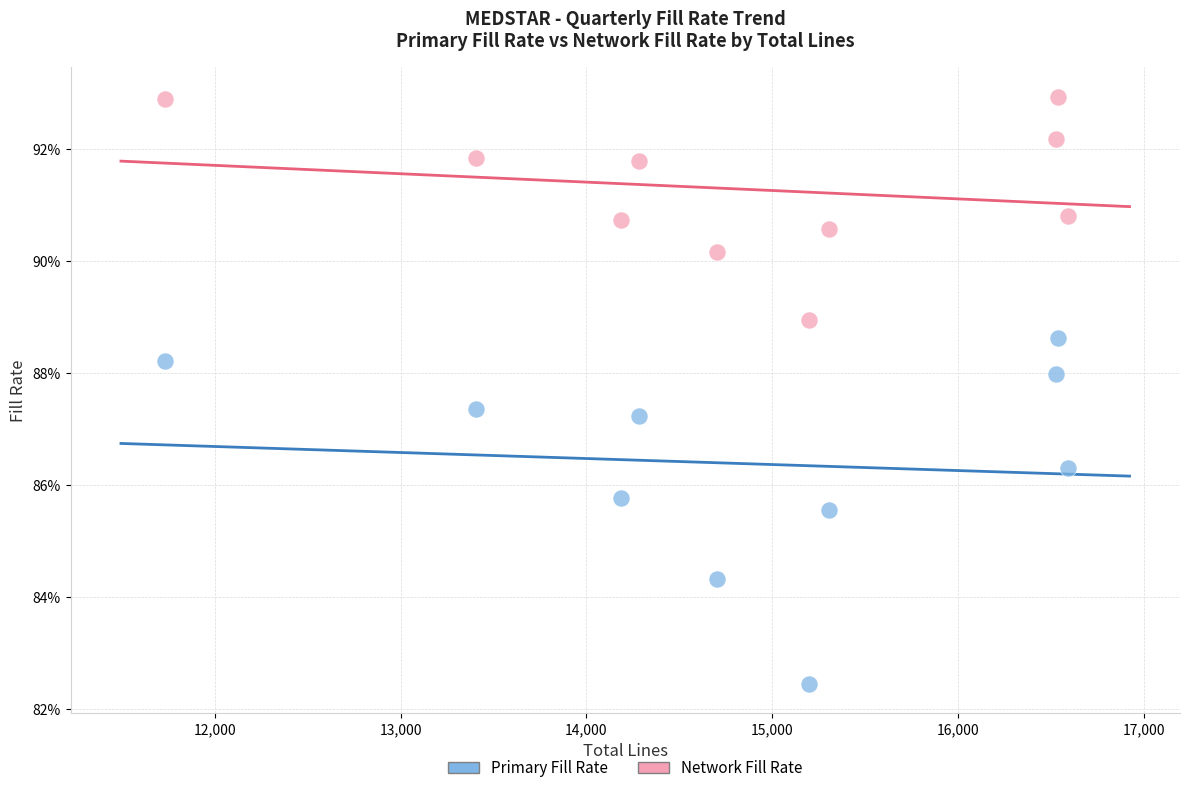

Which series contains the lowest Y value?

Primary Fill Rate